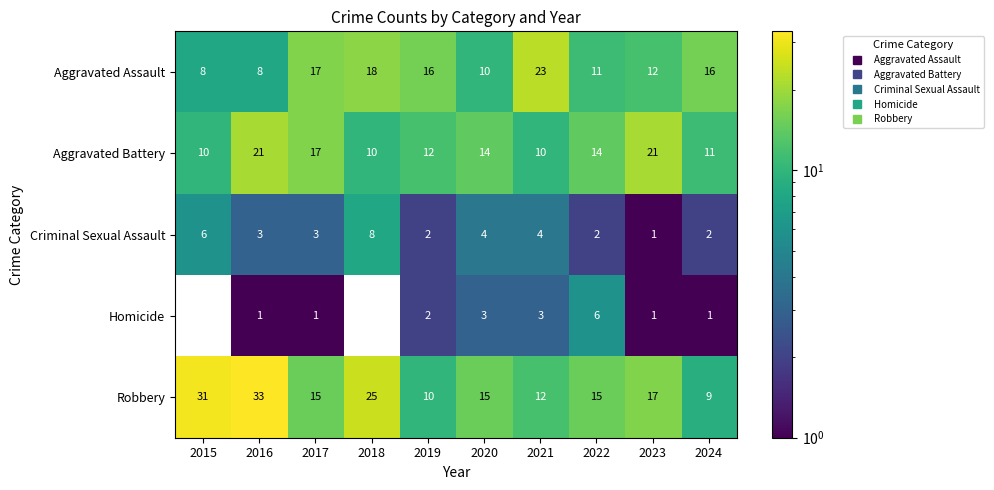

What is the sum of the Aggravated Battery values at 2017 and 2016?

38